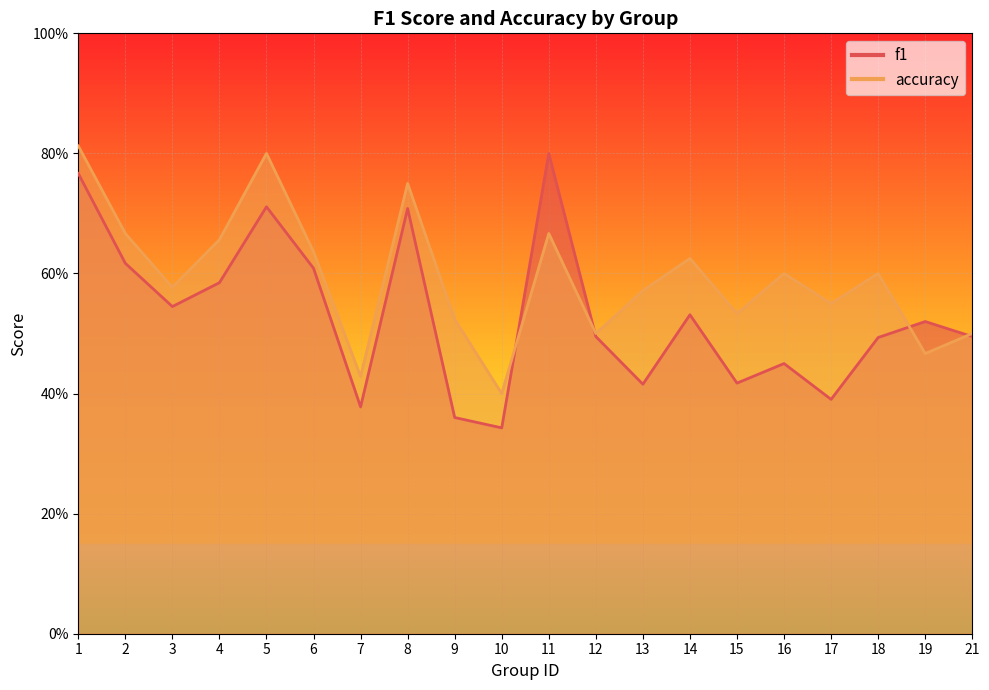

True or false: accuracy has a value of 0.4 at 11.

False